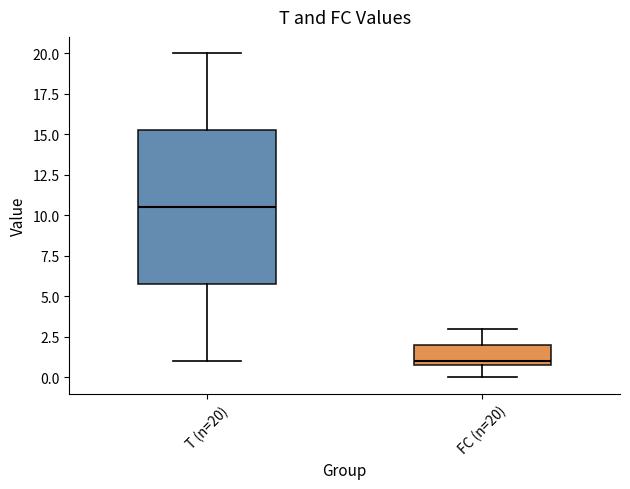

Where does the lower whisker of the box for FC (n=20) end on the y-axis? The values are not printed on the chart, so give them approximately, as read against the axis.

0.0